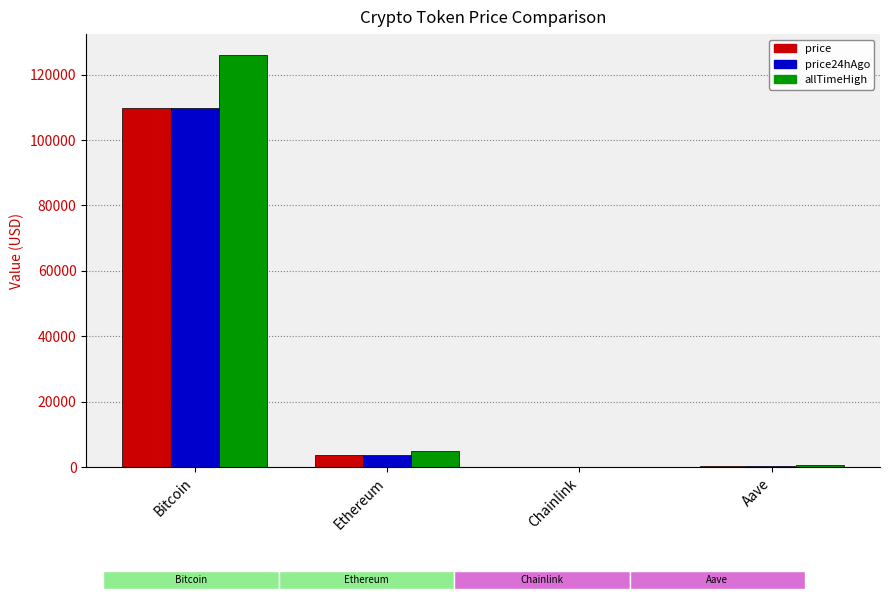

Count the number of data series in this chart.

3